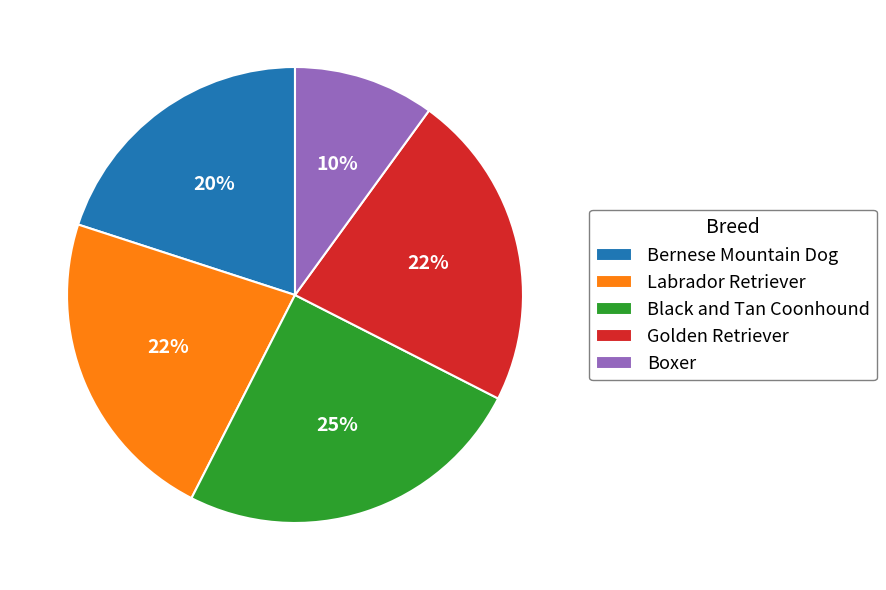

To the nearest percent, what is the difference between the Bernese Mountain Dog and Black and Tan Coonhound slice percentages?

5%